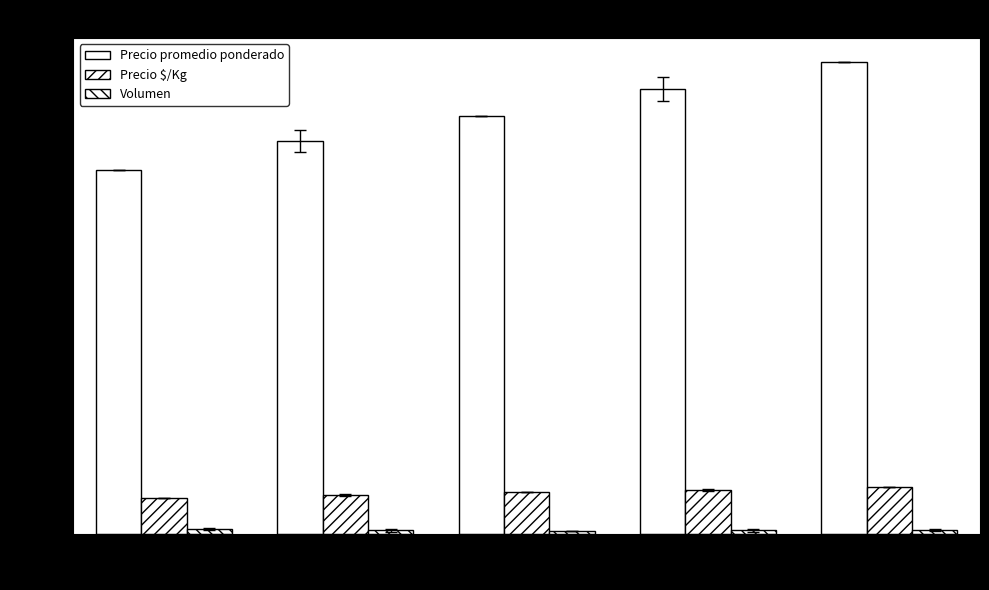

True or false: Volumen has a value of 75.2 at 7000.

True